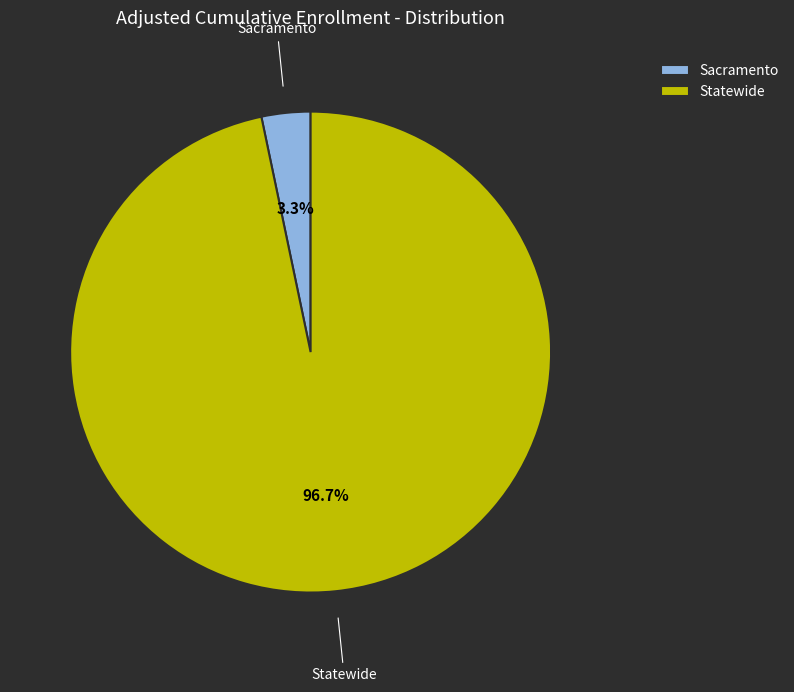

Does Sacramento represent more than half of the total?

No